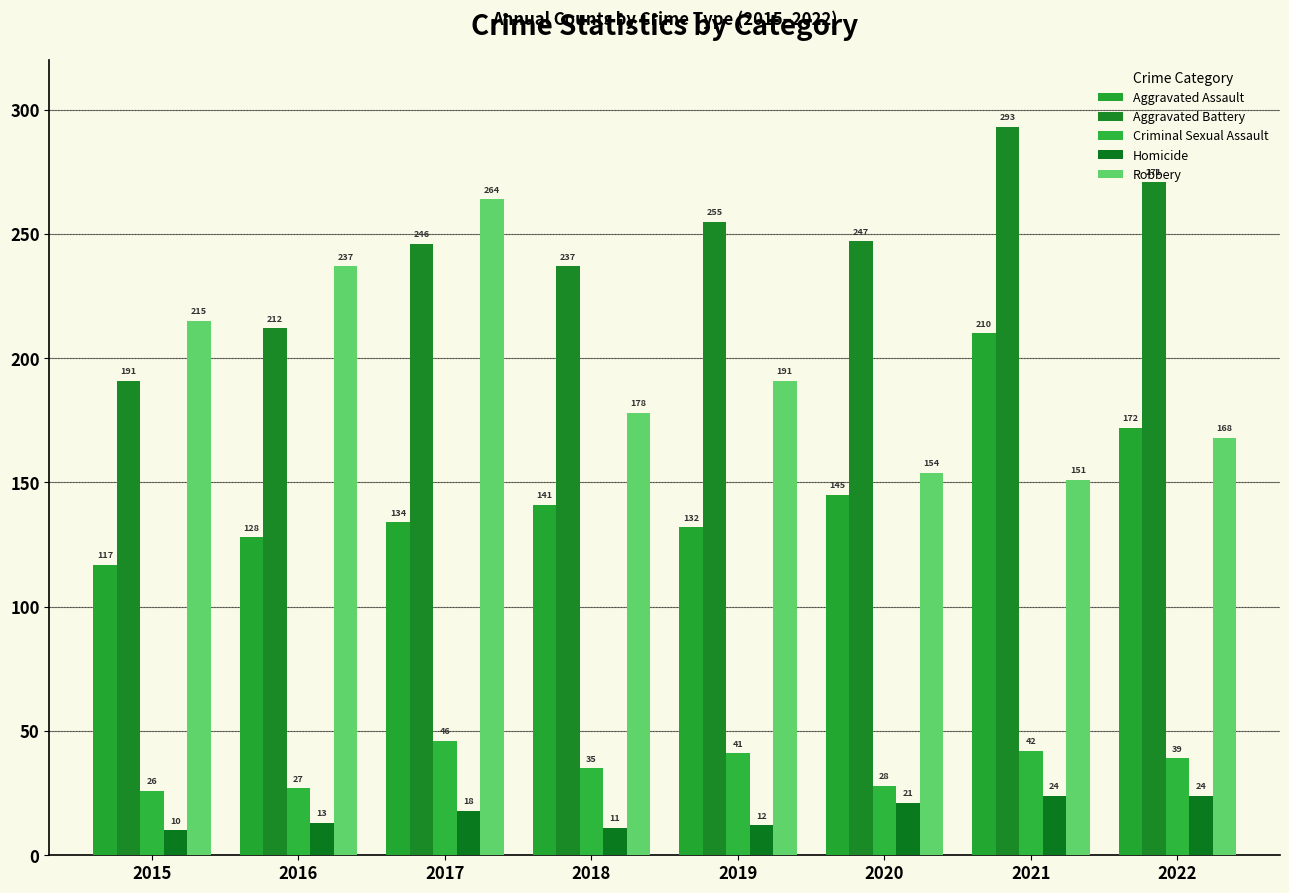

How many data points does each series have?

8